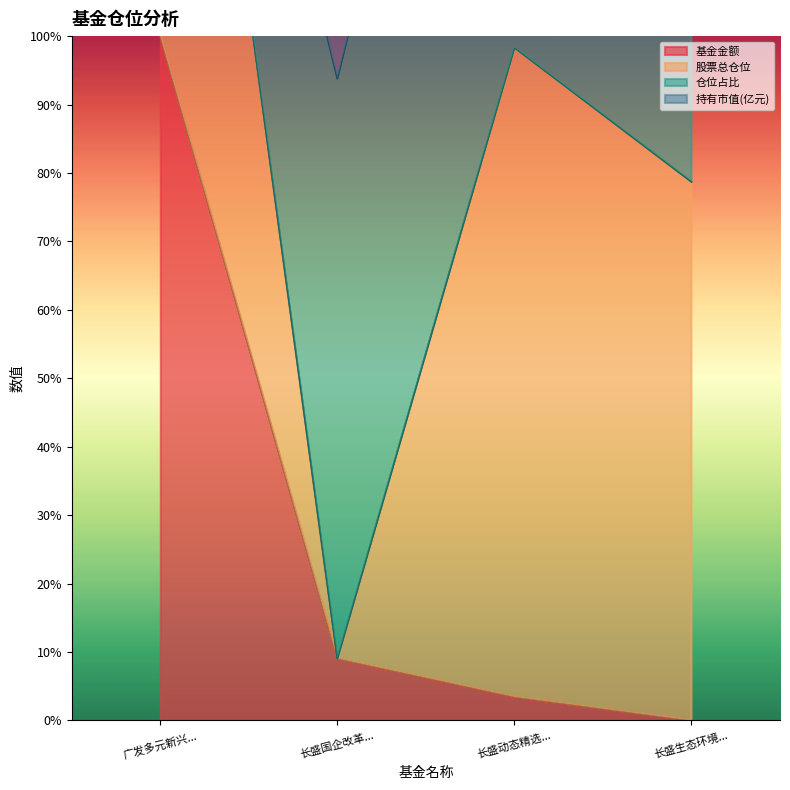

The value of 基金金额 at 长盛国企改革... is 16.0. True or false?

False